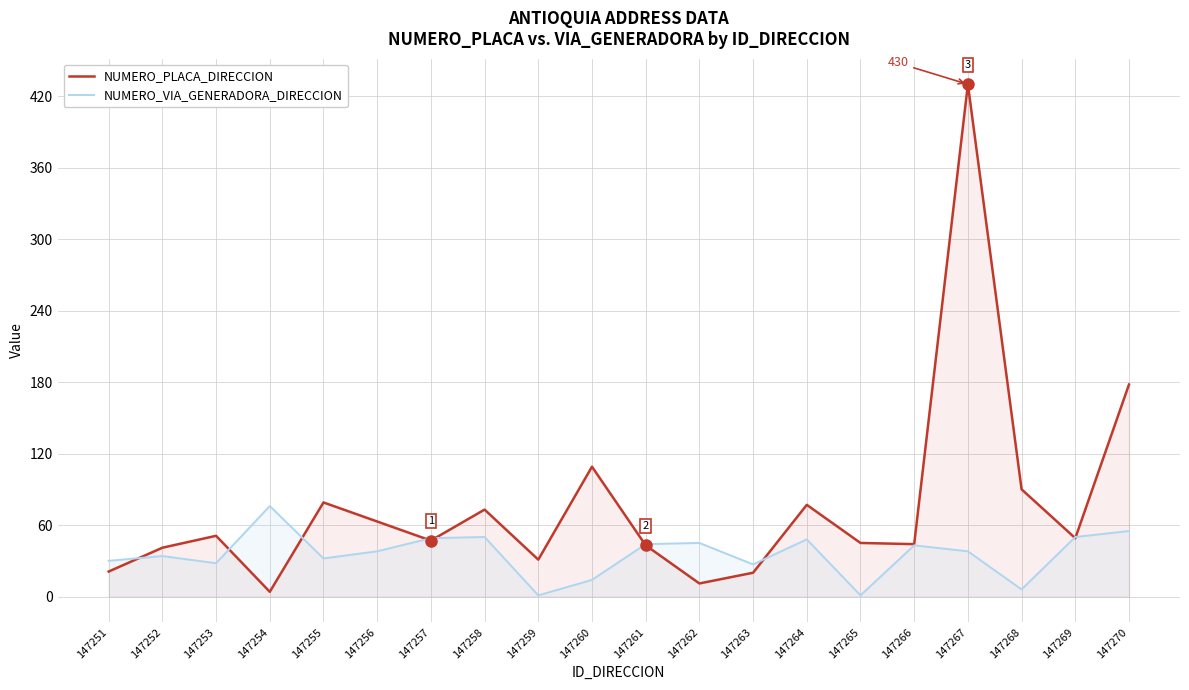

Where is the first local maximum for NUMERO_PLACA_DIRECCION?

147253